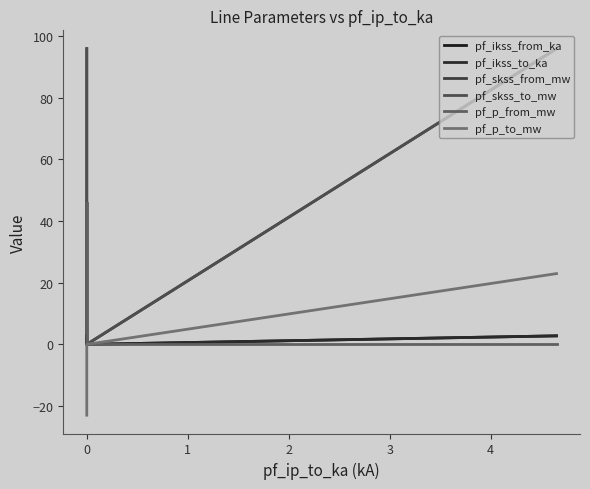

True or false: pf_p_from_mw has a value of -0.0 at 1.

False